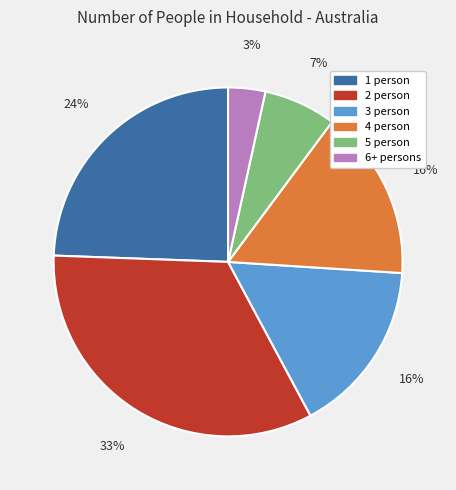

Does any single category account for the majority?

No